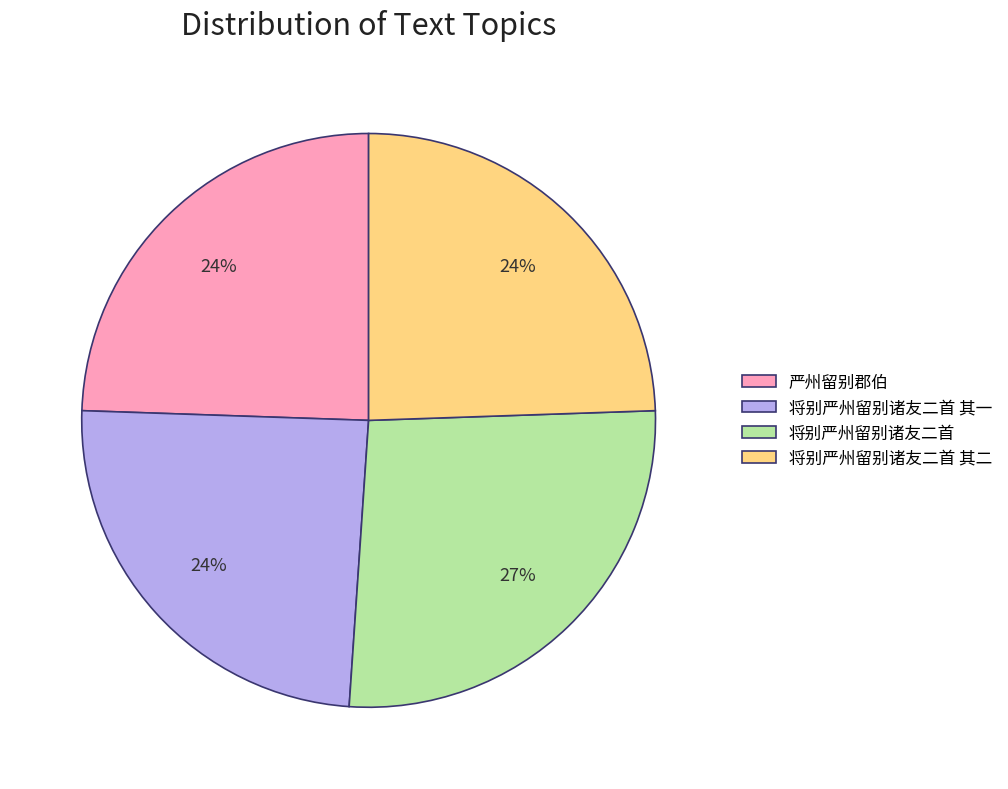

How many slices are in this pie chart?

4